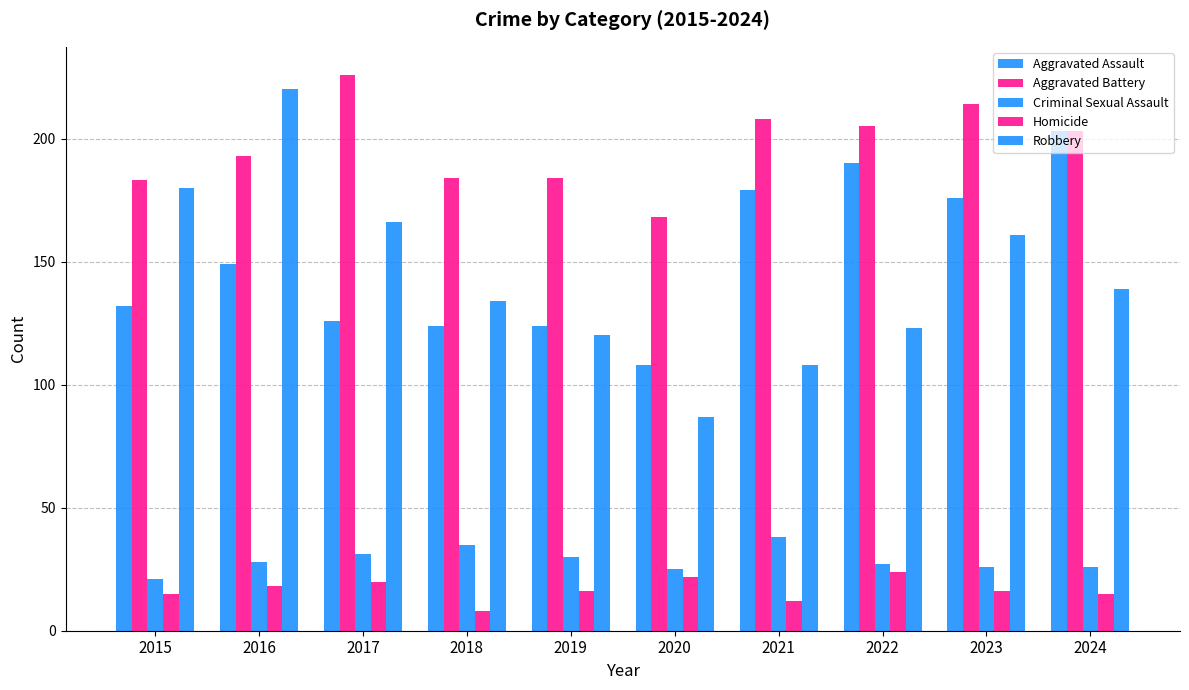

What is the sum of all Criminal Sexual Assault values?

287